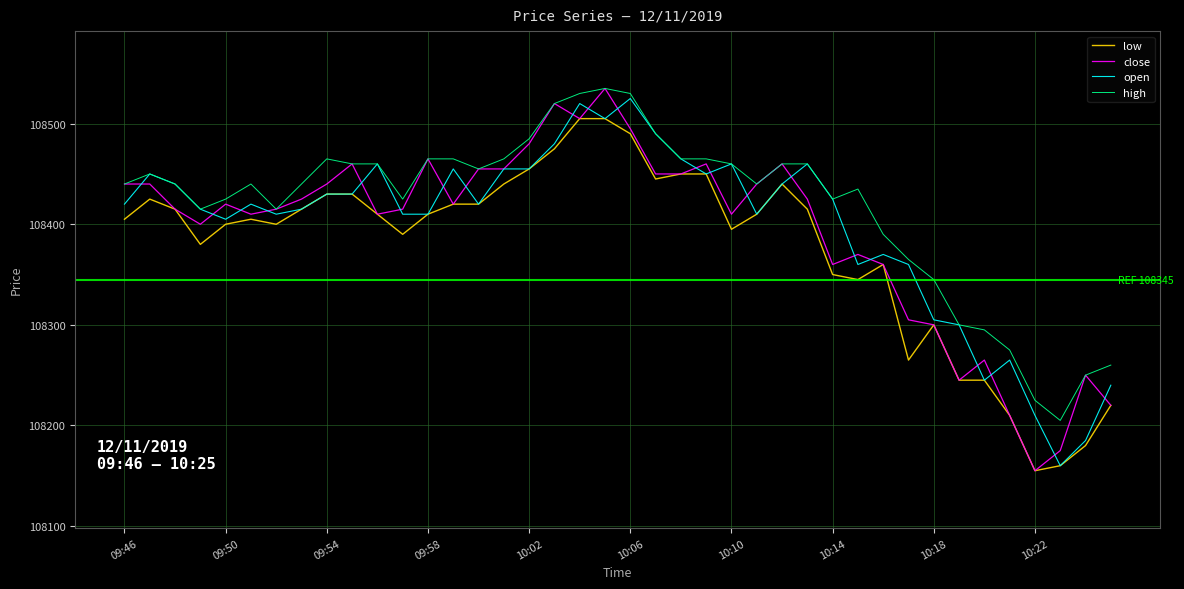

What is the minimum value for open?

108160